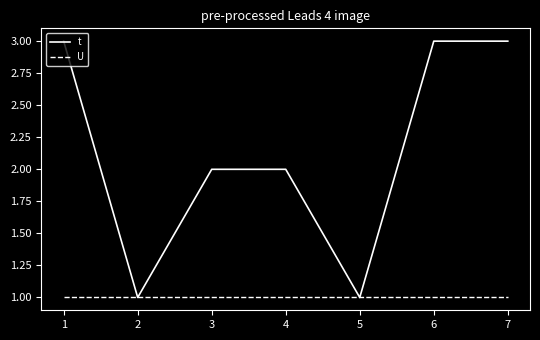

What is the difference between the highest and lowest values at 2?

0